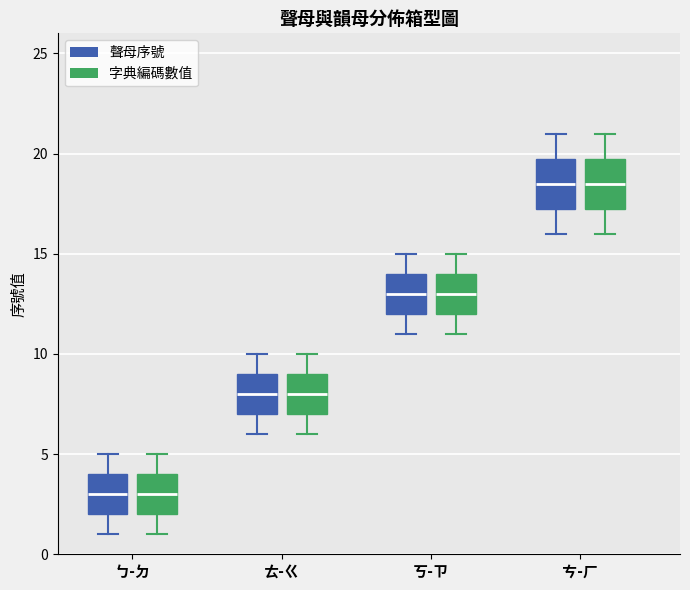

Reading left to right, transcribe this box plot: for each box, give where its median line is, the range the box spans, and where its two whiskers end, as read against the y-axis. The values are not printed on the chart, so give them approximately, as read against the axis.

ㄅ-ㄉ (聲母序號): median 3.0, box 2.0 to 4.0, whiskers 1.0 to 5.0
ㄅ-ㄉ (字典編碼數值): median 3.0, box 2.0 to 4.0, whiskers 1.0 to 5.0
ㄊ-ㄍ (聲母序號): median 8.0, box 7.0 to 9.0, whiskers 6.0 to 10.0
ㄊ-ㄍ (字典編碼數值): median 8.0, box 7.0 to 9.0, whiskers 6.0 to 10.0
ㄎ-ㄗ (聲母序號): median 13.0, box 12.0 to 14.0, whiskers 11.0 to 15.0
ㄎ-ㄗ (字典編碼數值): median 13.0, box 12.0 to 14.0, whiskers 11.0 to 15.0
ㄘ-ㄏ (聲母序號): median 18.5, box 17.5 to 20.0, whiskers 16.0 to 21.0
ㄘ-ㄏ (字典編碼數值): median 18.5, box 17.5 to 20.0, whiskers 16.0 to 21.0